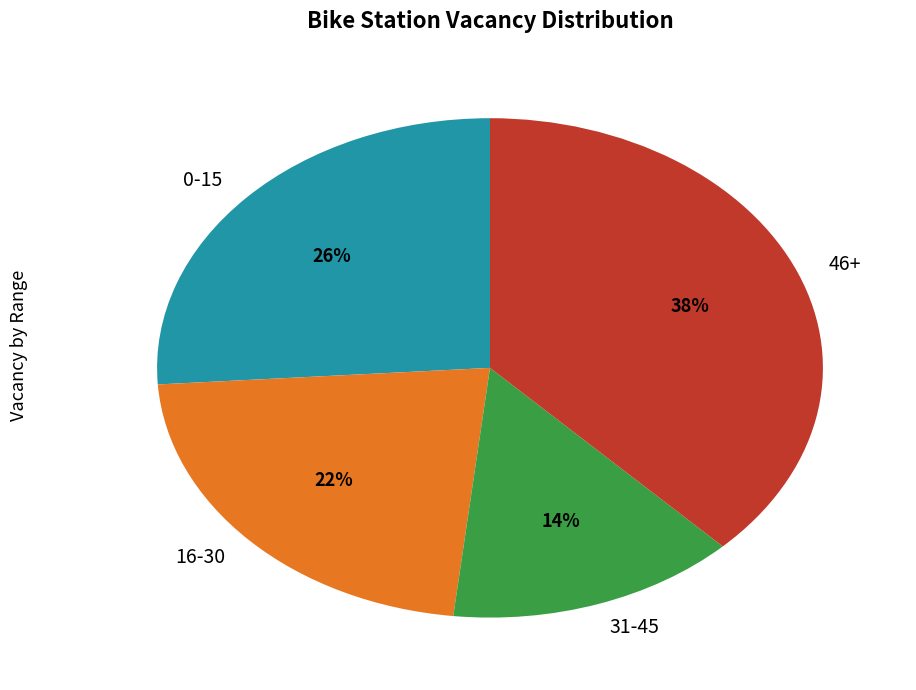

To the nearest percent, what is the average slice percentage?

25%